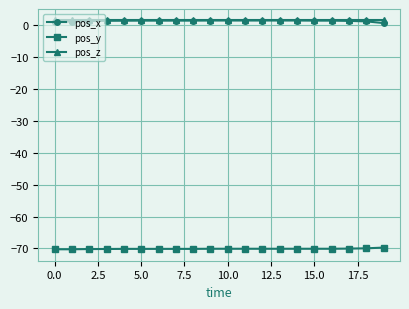

What is the smallest value displayed?

-70.2